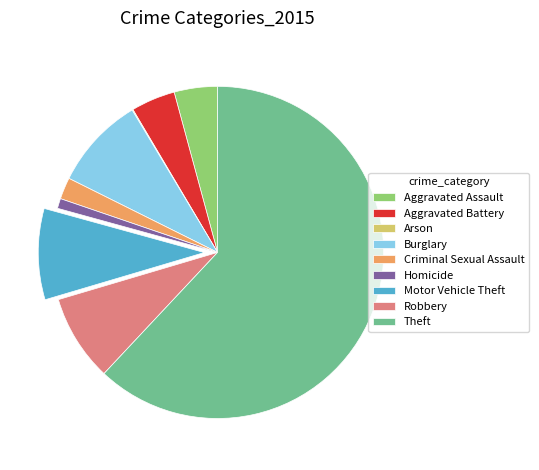

Approximately how many times larger is the value at Aggravated Assault compared to Burglary?

0.5